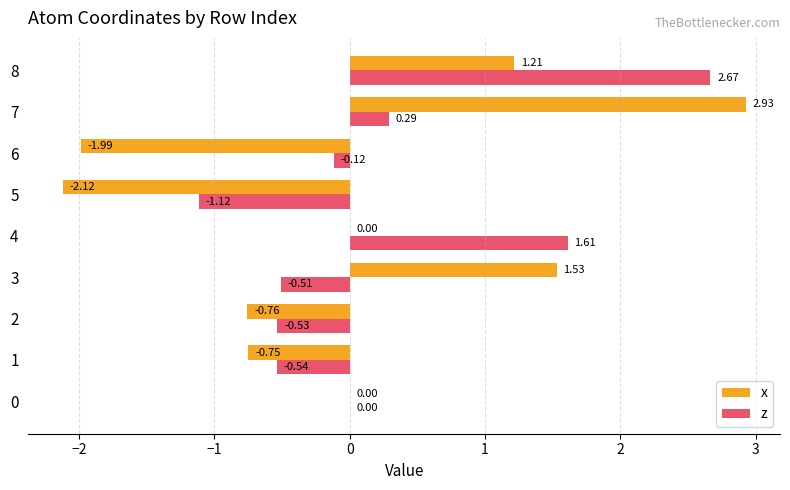

What is the total value across all series at 5?

-3.2